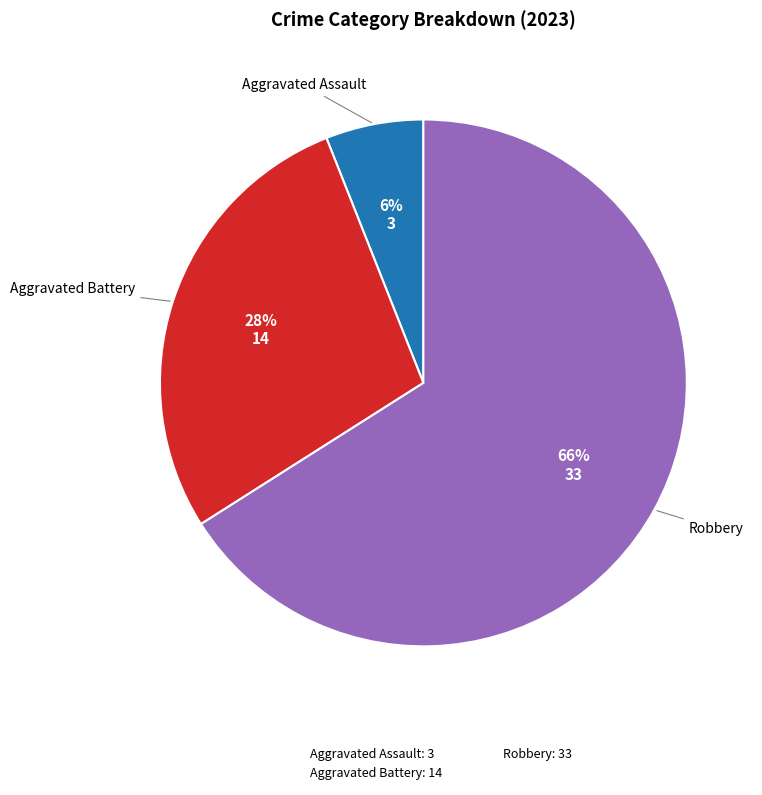

How many slices are in this pie chart?

3